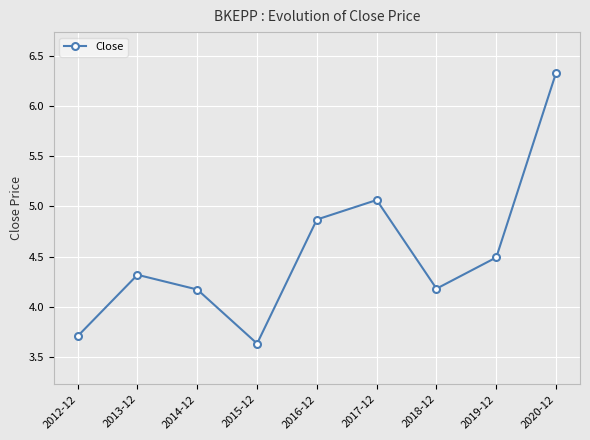

What is the difference between the maximum and minimum values?

2.7